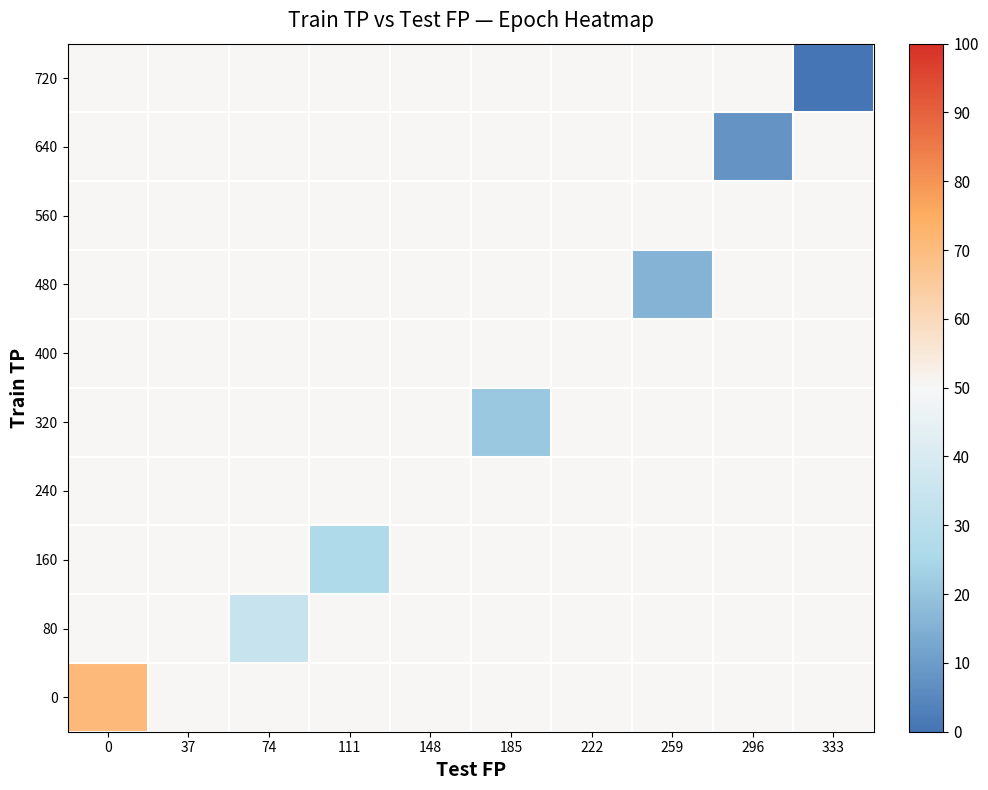

Which series has the largest range (max minus min)?

720